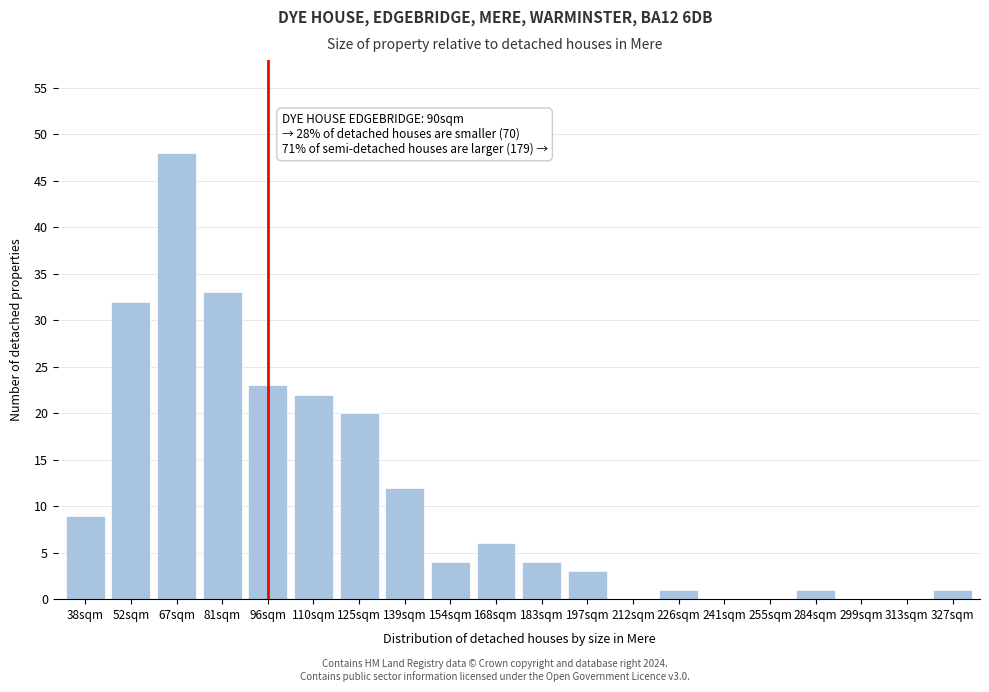

Reading left to right, transcribe all the data shown in this chart.

38sqm=9	52sqm=32	67sqm=48	81sqm=33	96sqm=23	110sqm=22	125sqm=20	139sqm=12	154sqm=4	168sqm=6	183sqm=4	197sqm=3	212sqm=0	226sqm=1	241sqm=0	255sqm=0	284sqm=1	299sqm=0	313sqm=0	327sqm=1